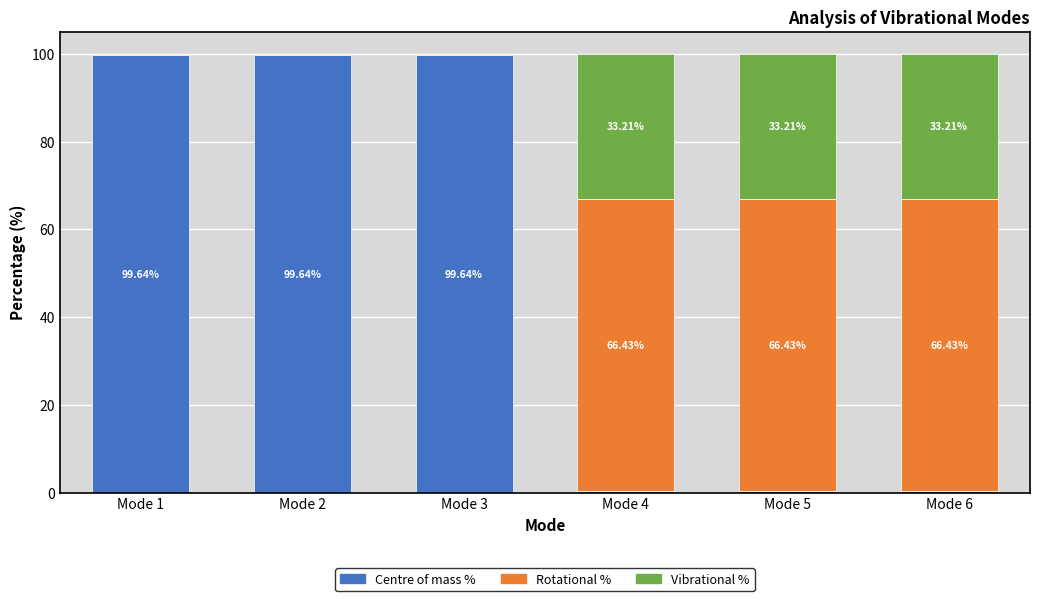

What is the total value across all series at Mode 4?

100.0